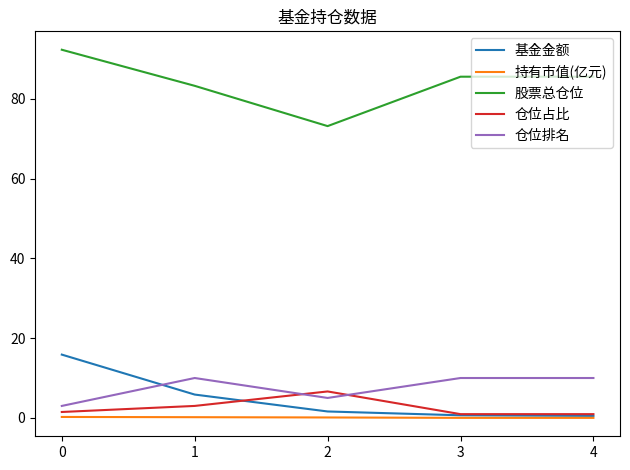

What is the minimum value for 仓位排名?

3.0